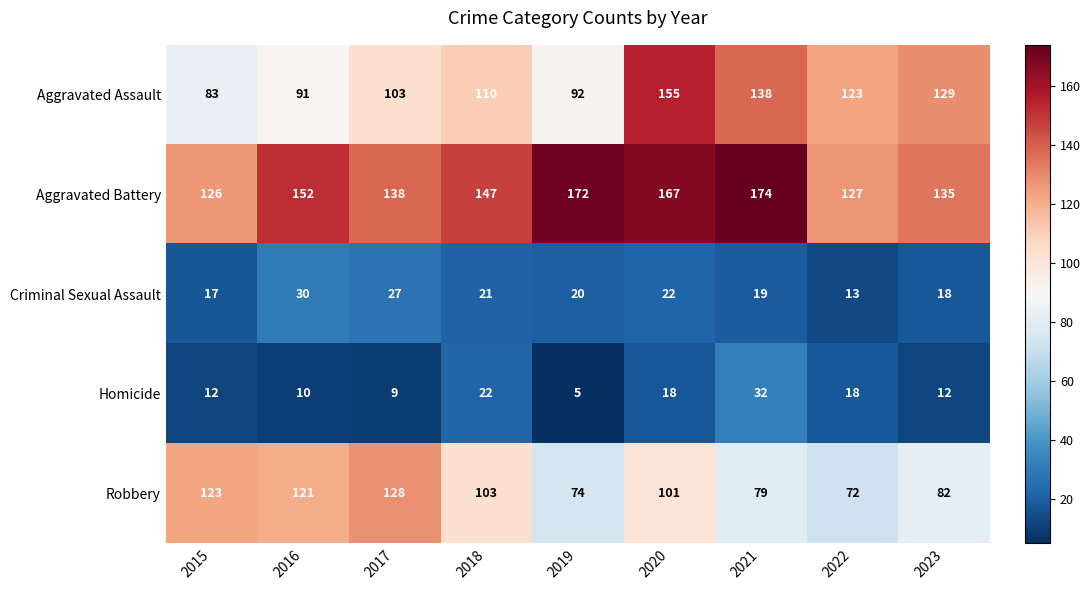

At which category is the sum across all series the highest?

2020